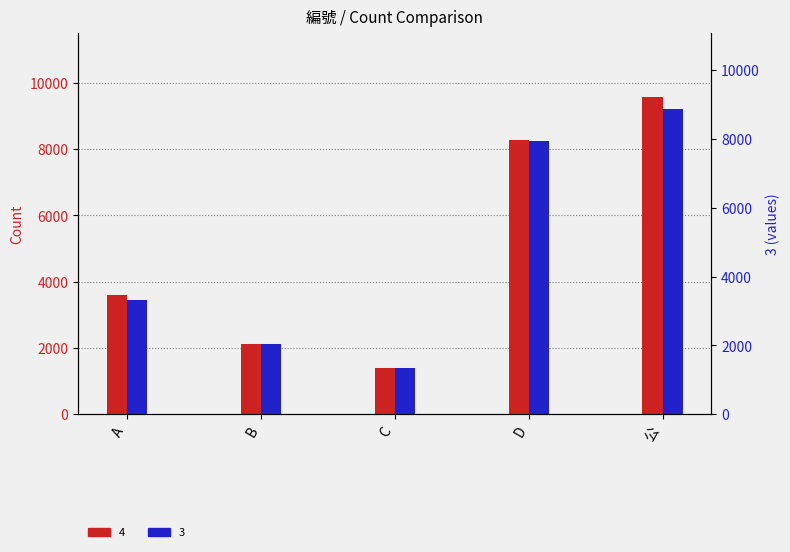

What is the sum of all 3 values?

24418